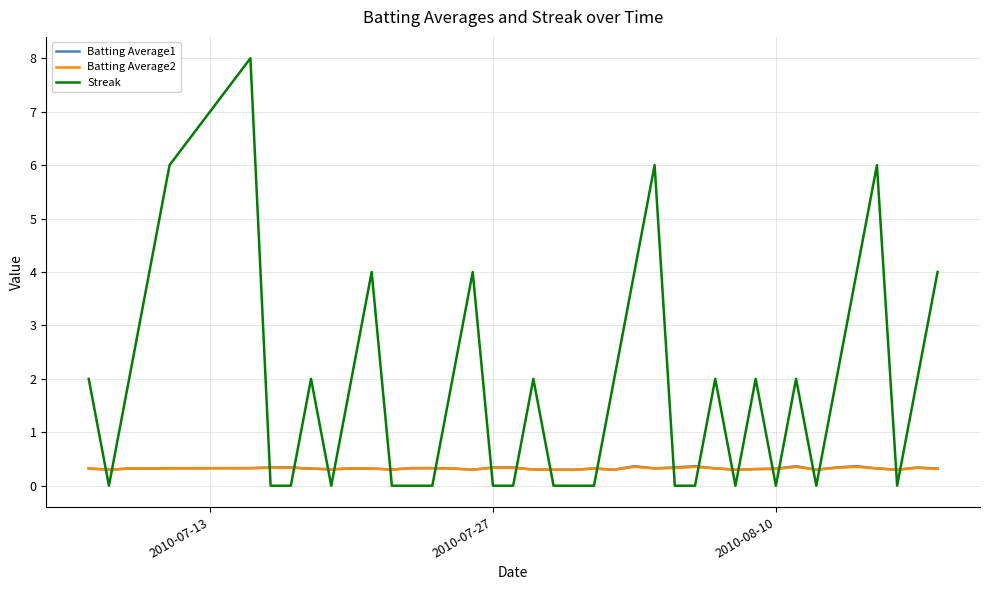

Which series has the largest range (max minus min)?

Streak